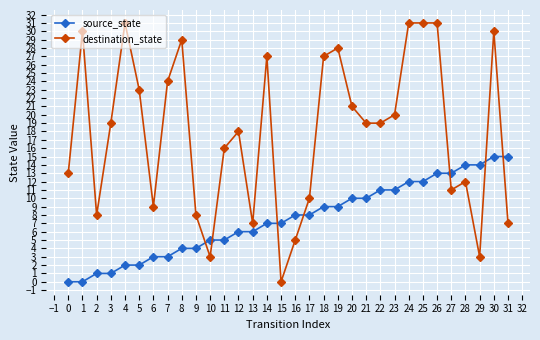

Where does the destination_state series first go above 19?

1